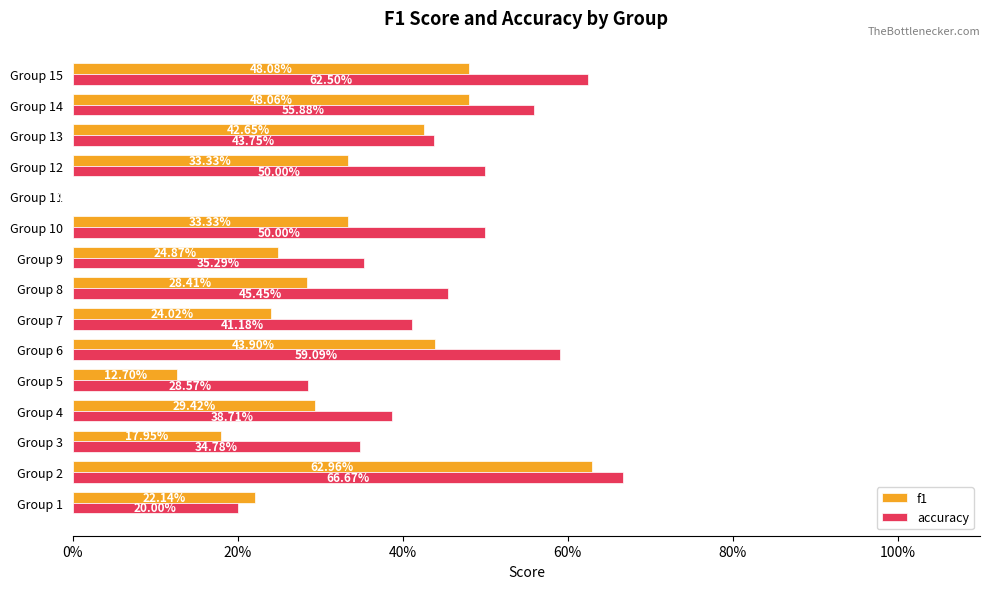

What are all the series names shown in the legend?

f1, accuracy